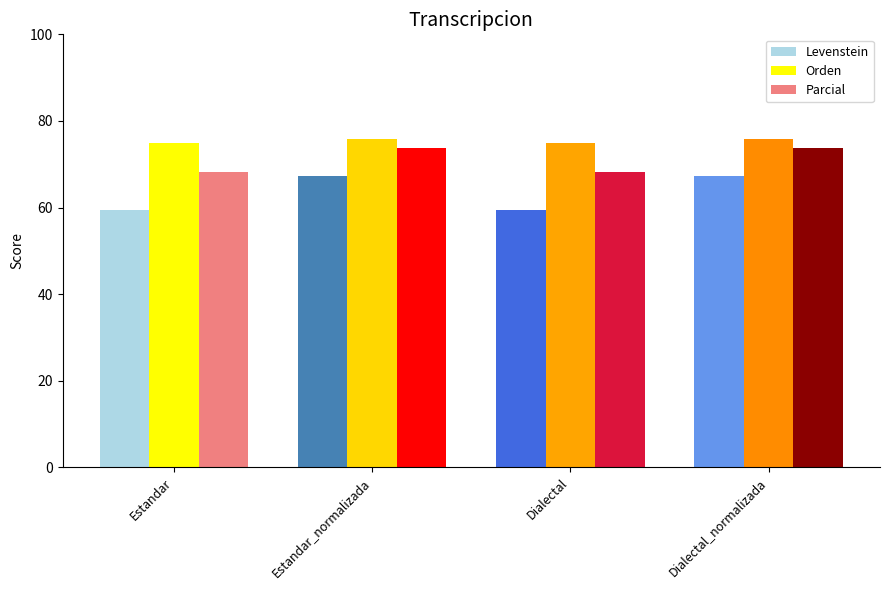

What is the minimum value shown in the chart?

59.5